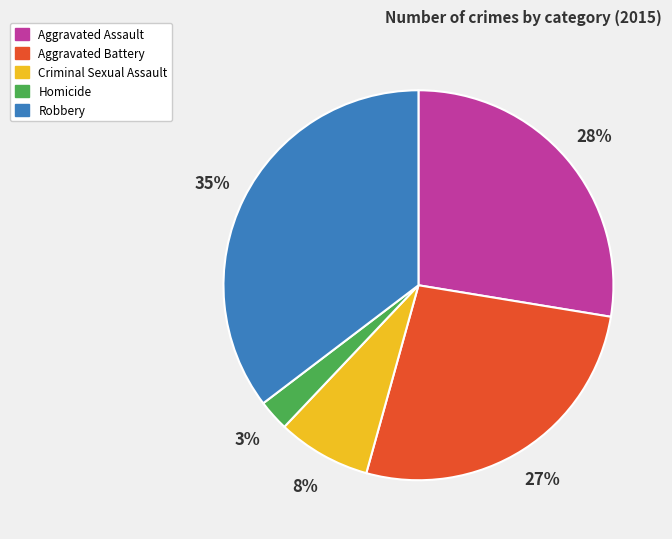

What is the ratio of the value at Criminal Sexual Assault to the value at Robbery?

0.2